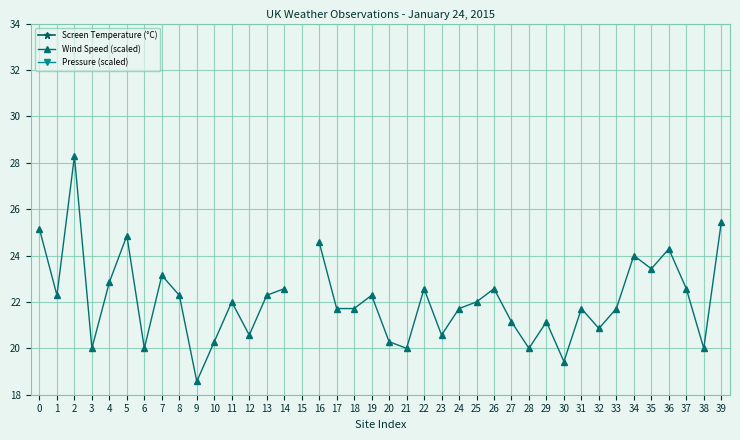

True or false: Wind Speed (scaled) and Screen Temperature (°C) intersect in this chart.

False